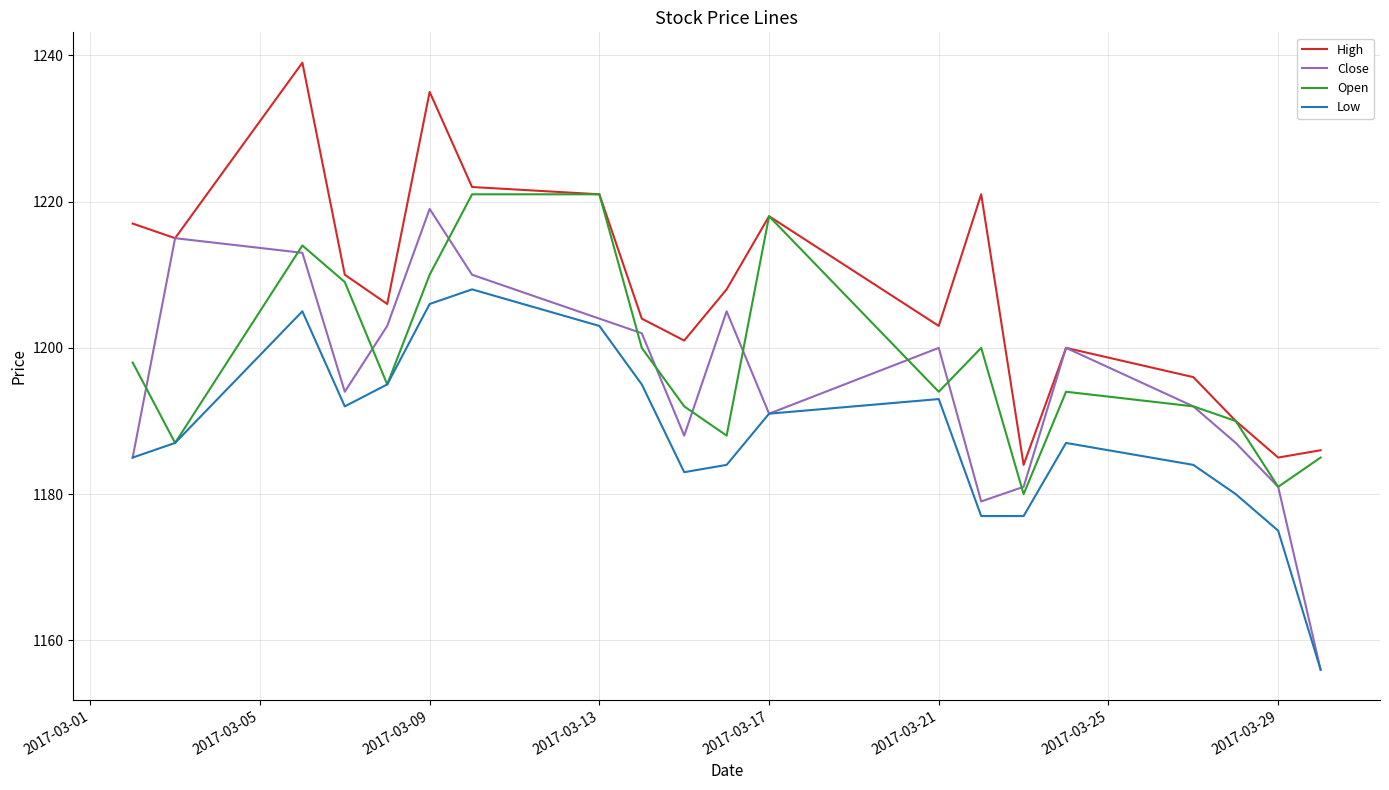

How many data points does each series have?

20